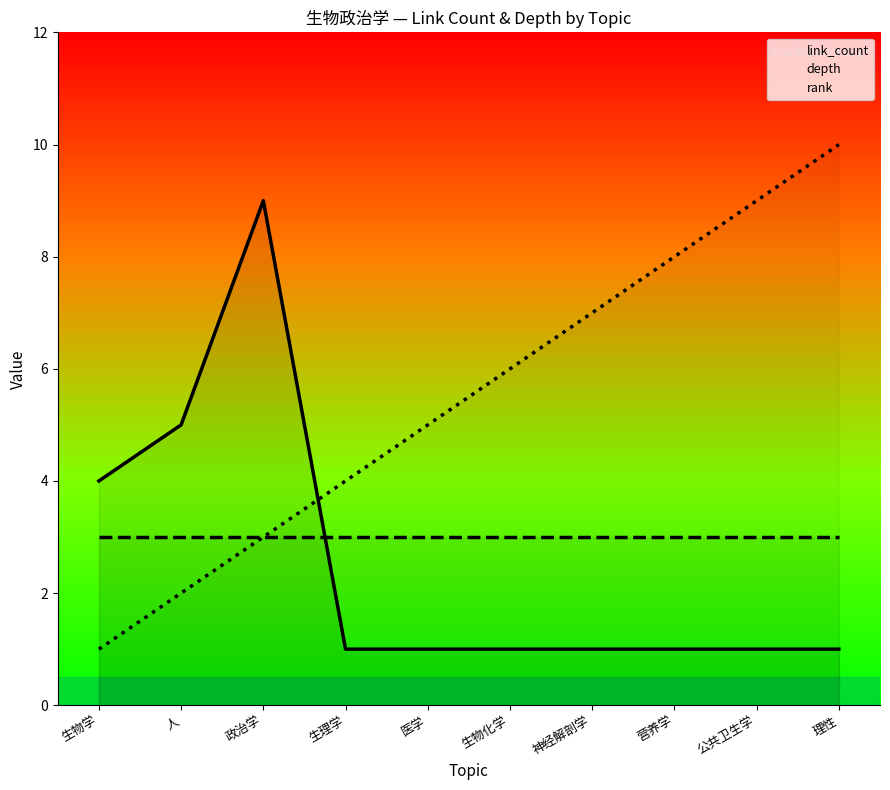

What is the sum of all rank values?

55